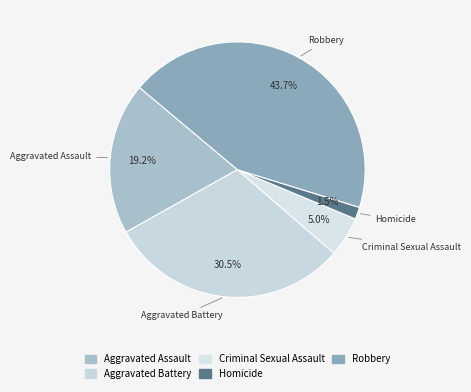

Is there a majority slice in this chart?

No